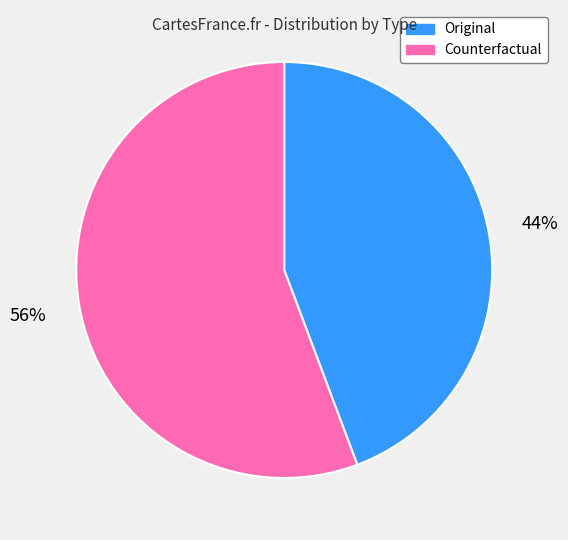

To the nearest percent, what is the combined percentage of Counterfactual and Original?

100%